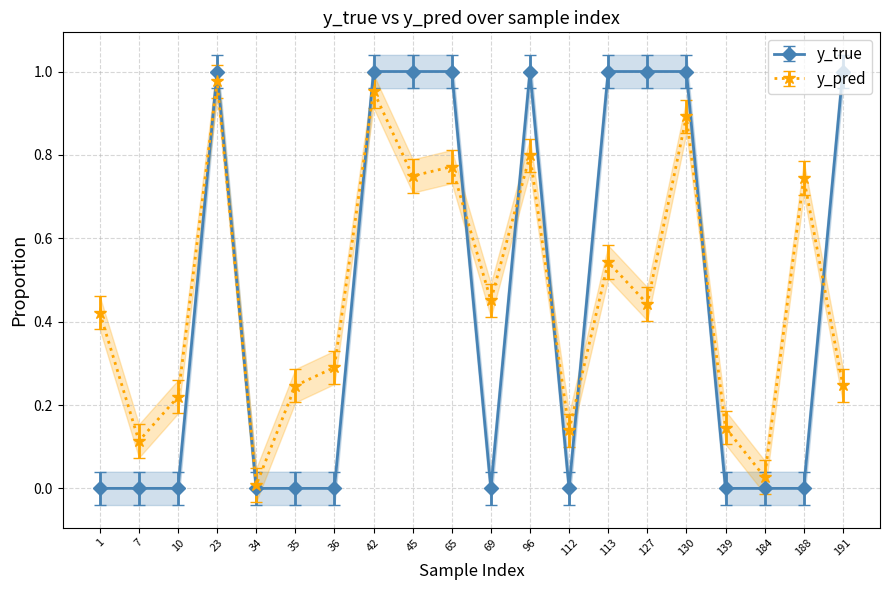

The value of y_pred at 112 is 0.1. True or false?

True